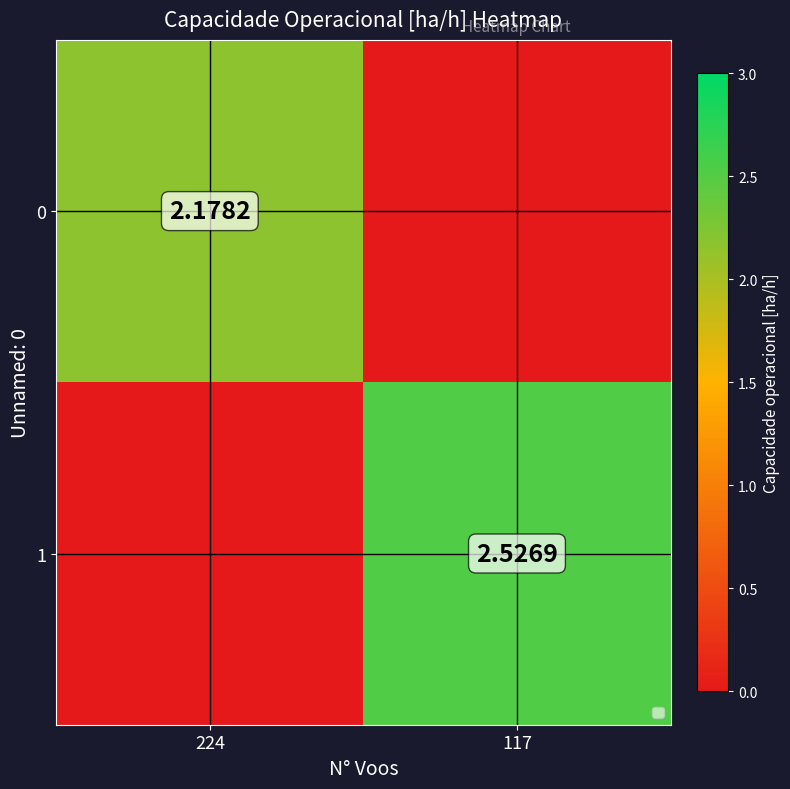

What is the sum of the 0 values at 0 and 1?

4.7